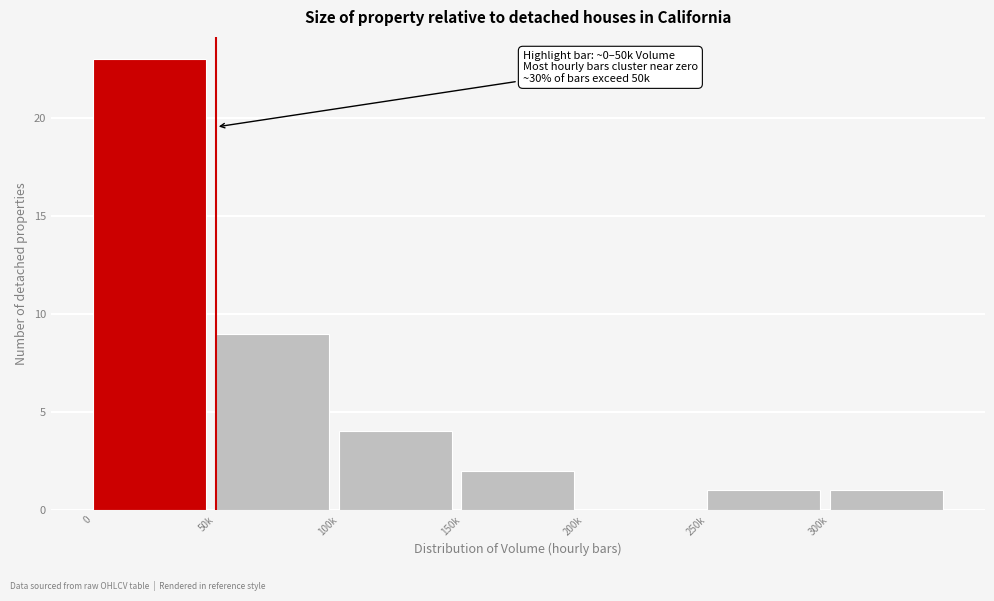

Reading left to right, list all the values displayed in this chart.

0=23	50k=9	100k=4	150k=2	200k=0	250k=1	300k=1